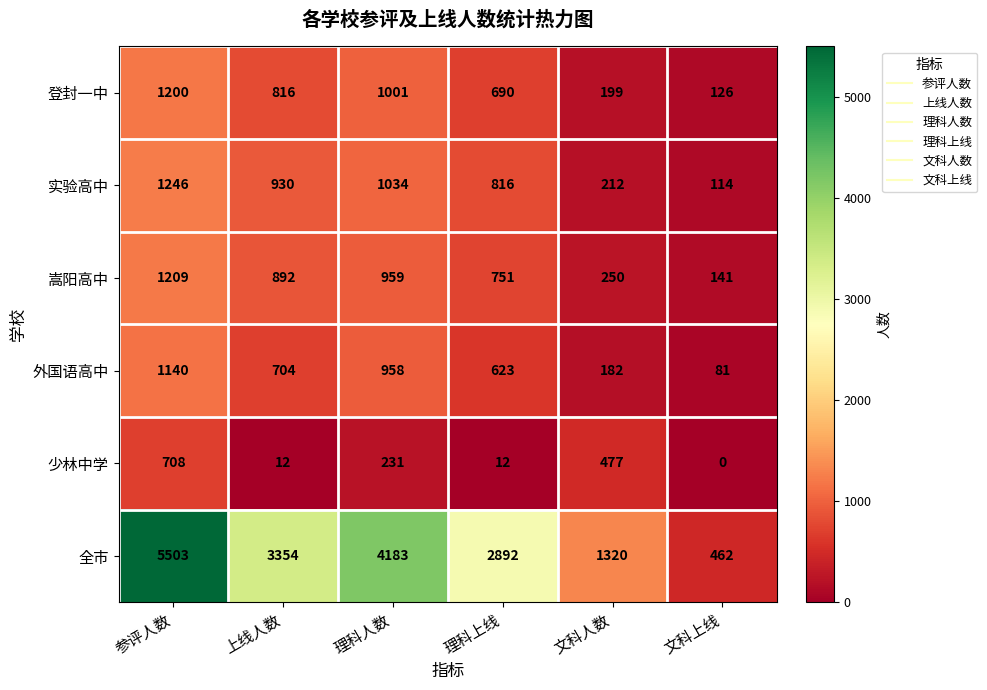

Is the value of 嵩阳高中 at 文科人数 greater than the value of 登封一中 at 参评人数?

No